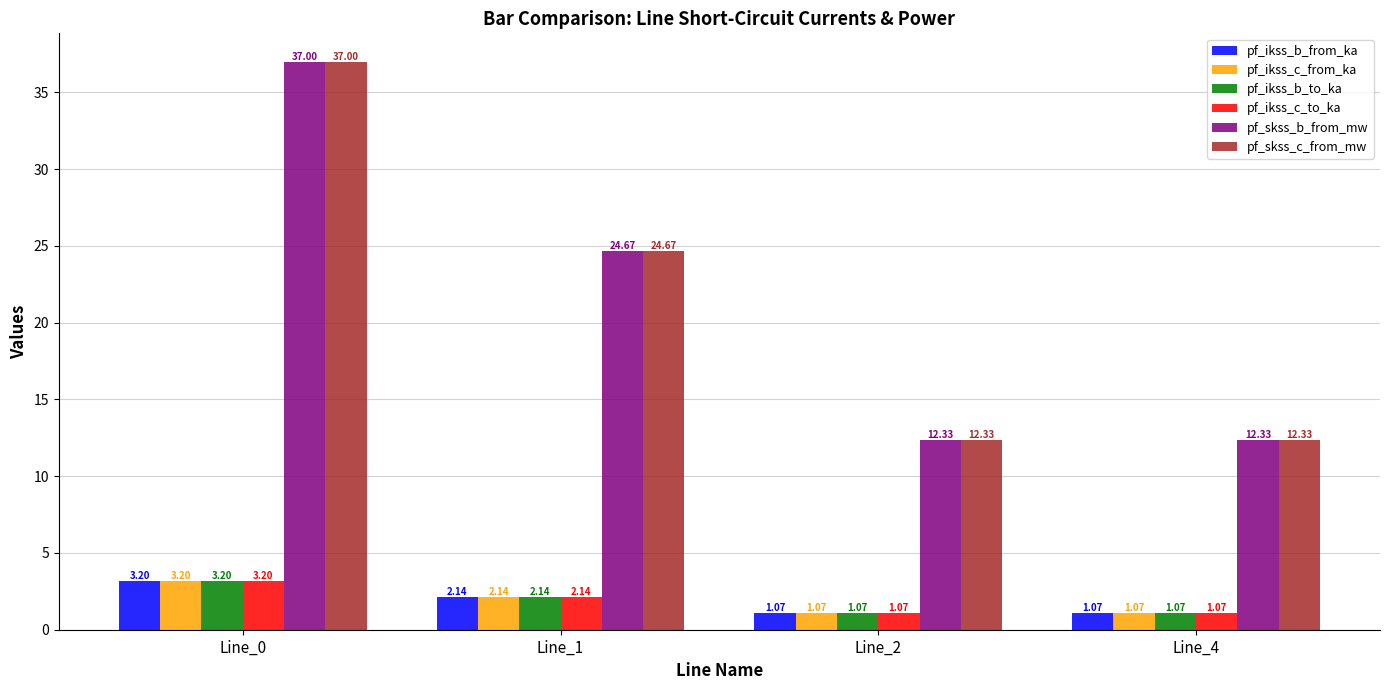

How many data points in pf_skss_b_from_mw are less than 24?

2